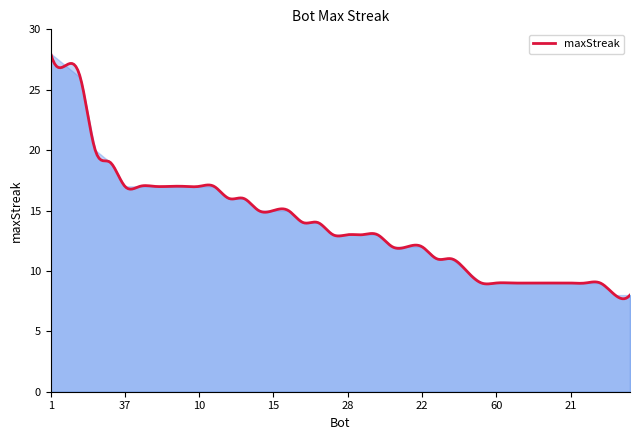

True or false: the data has more than 2 interior local peaks.

True